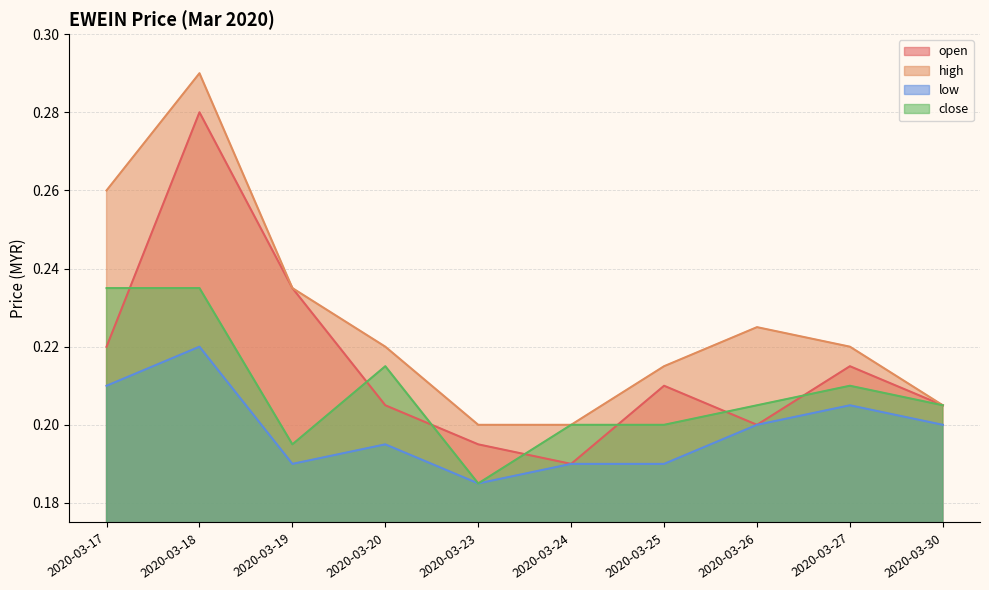

Count the number of categories in the chart.

10